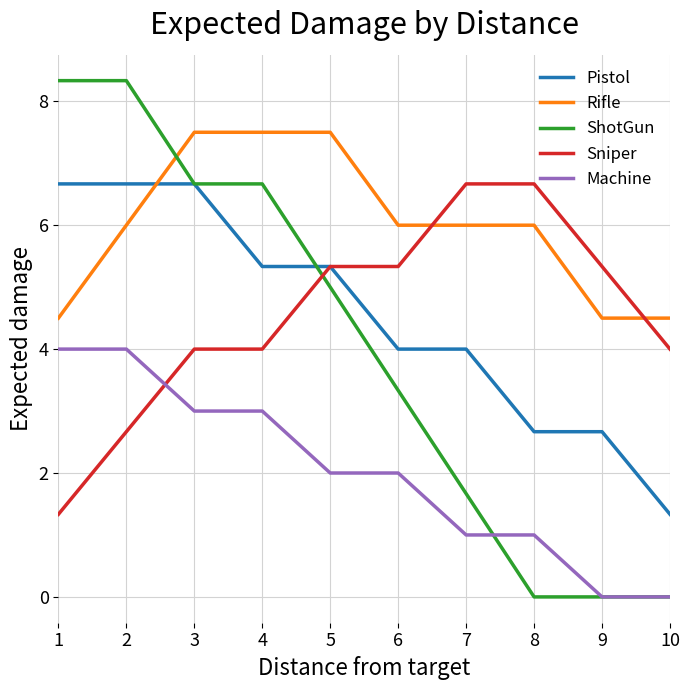

Which series changed the most between 8 and 9?

Rifle